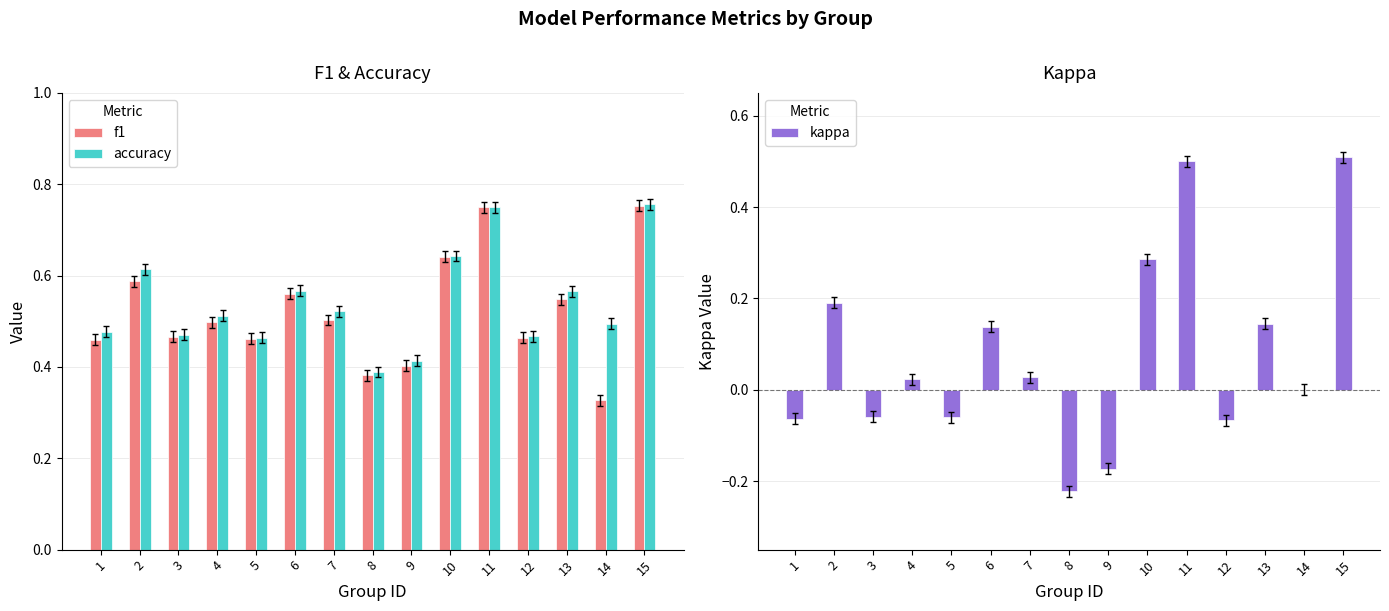

Count the number of data series in this chart.

3